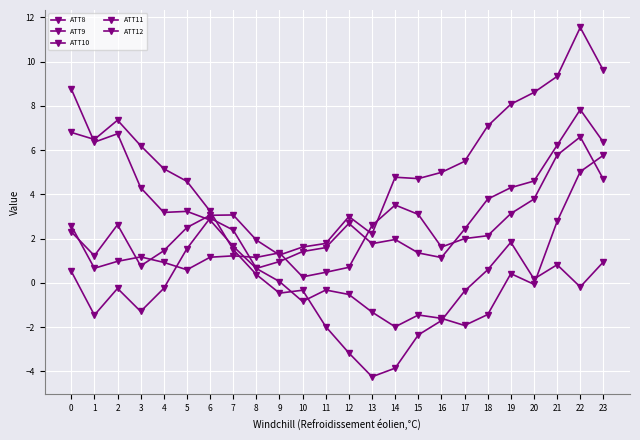

How many values in ATT10 are below zero?

10